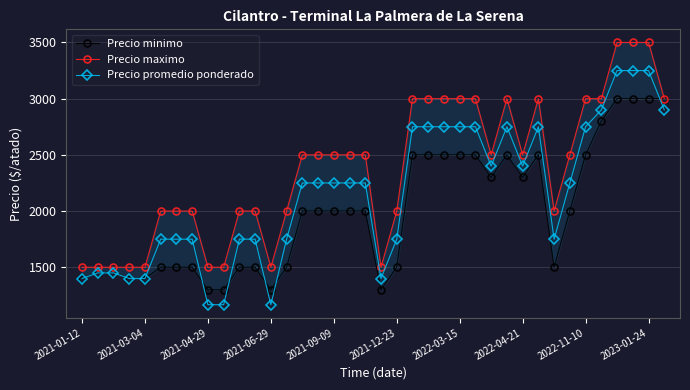

What are all the series names shown in the legend?

Precio minimo, Precio maximo, Precio promedio ponderado